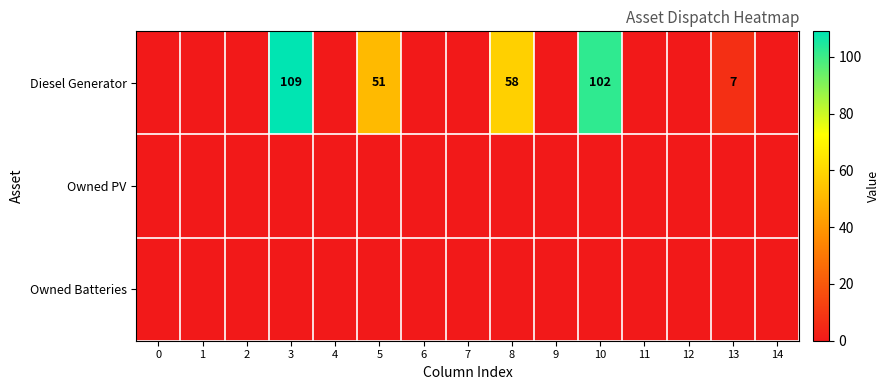

Is it true that Diesel Generator equals 88 at 8?

False